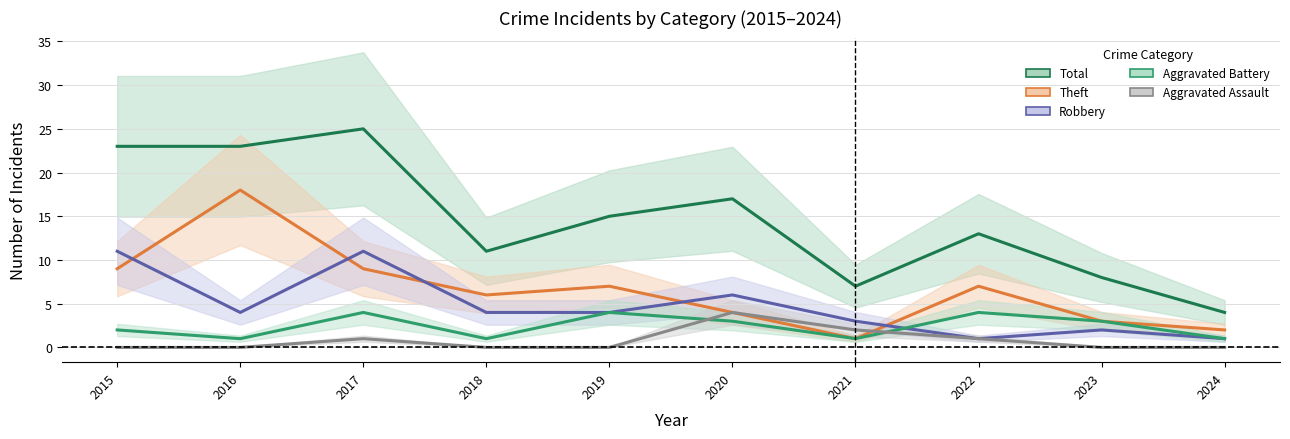

Which series changed the most between 2017 and 2023?

Total